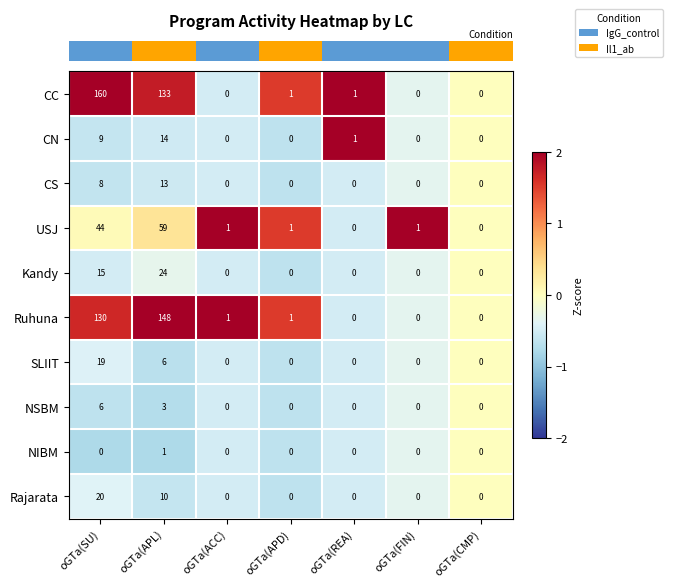

Which series changed the most between oGTa(APL) and oGTa(FIN)?

Ruhuna